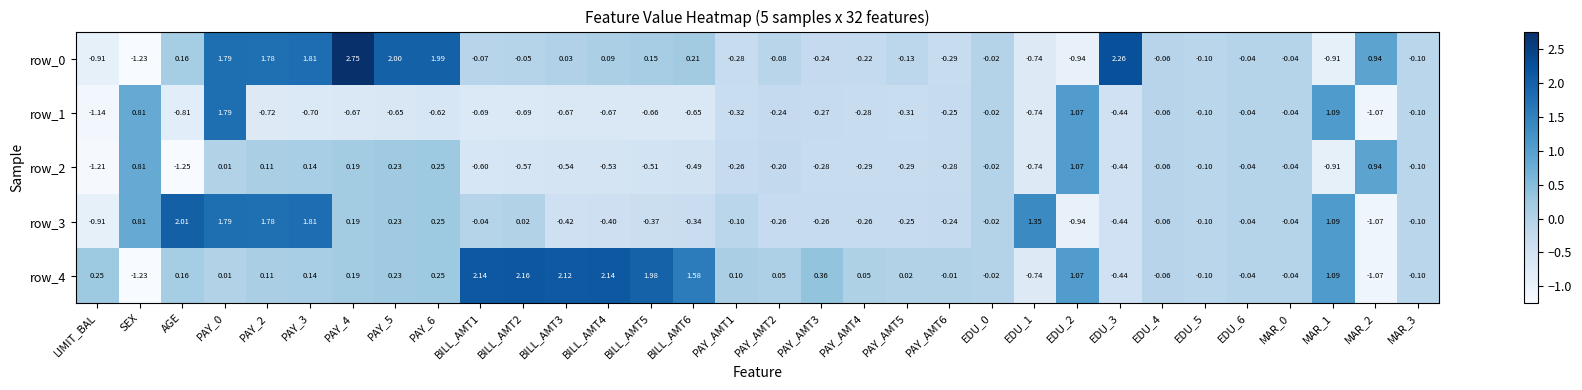

What is the difference between the maximum and minimum values in the row_3 series?

3.1